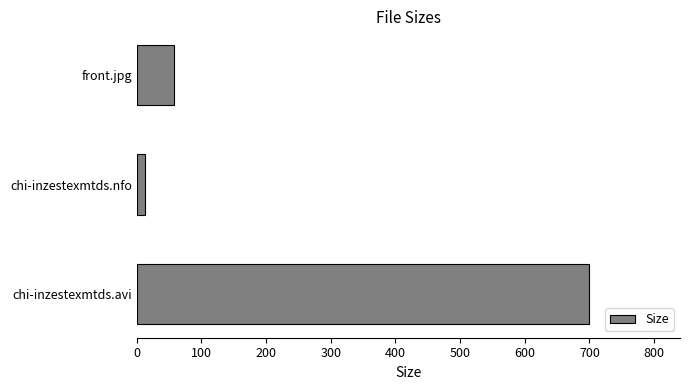

Rank the categories by value from highest to lowest.

chi-inzestexmtds.avi, front.jpg, chi-inzestexmtds.nfo